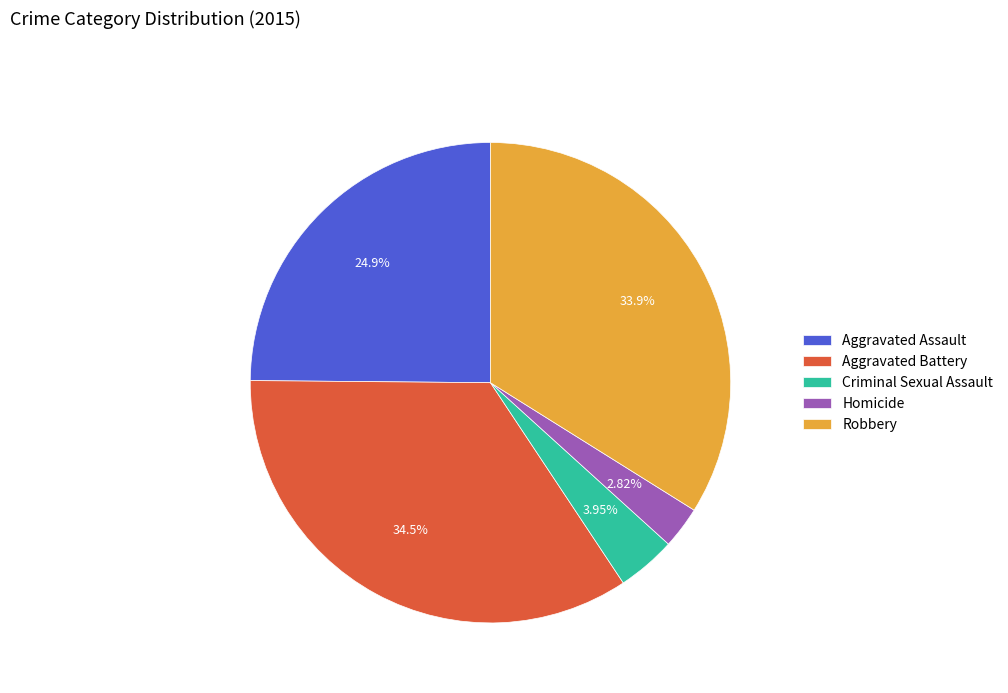

How many slices are in this pie chart?

5